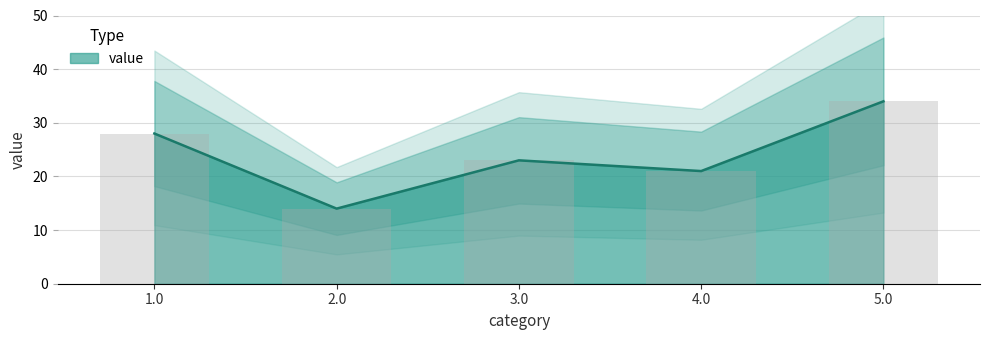

What is the ratio of the value at 3.0 to the value at 2.0?

1.6